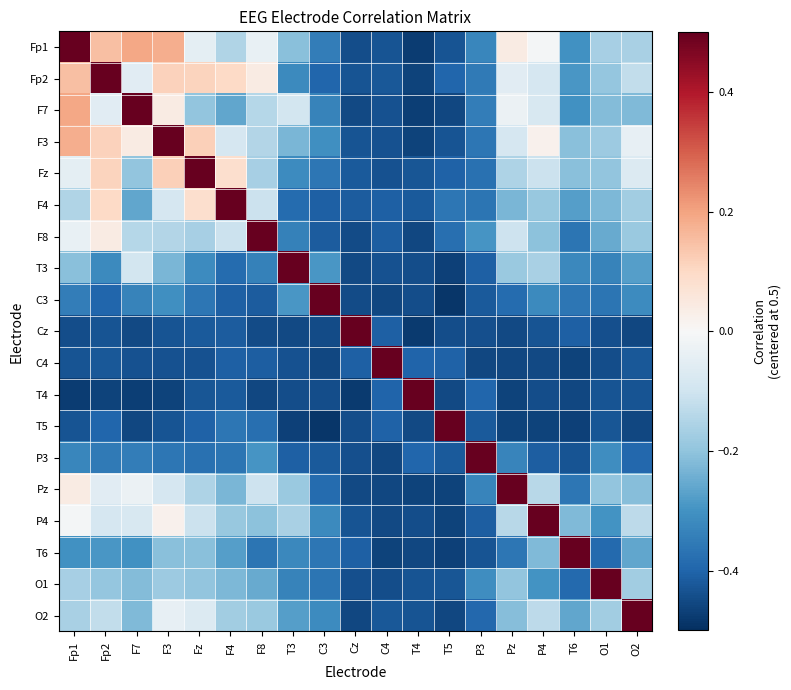

What is the total value across all series at Pz?

-3.8